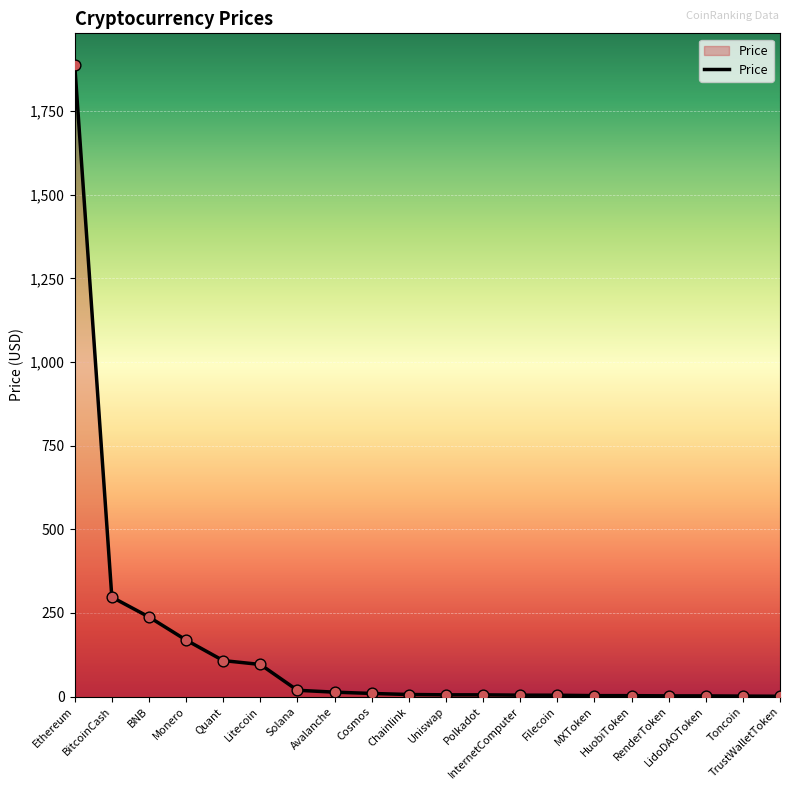

What is the change in value from Uniswap to TrustWalletToken?

-4.3